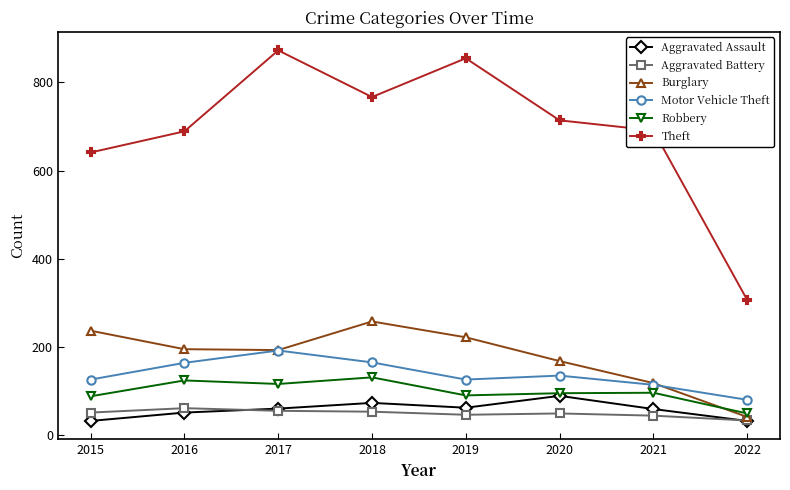

What is the difference between the Theft values at 2021 and 2020?

23